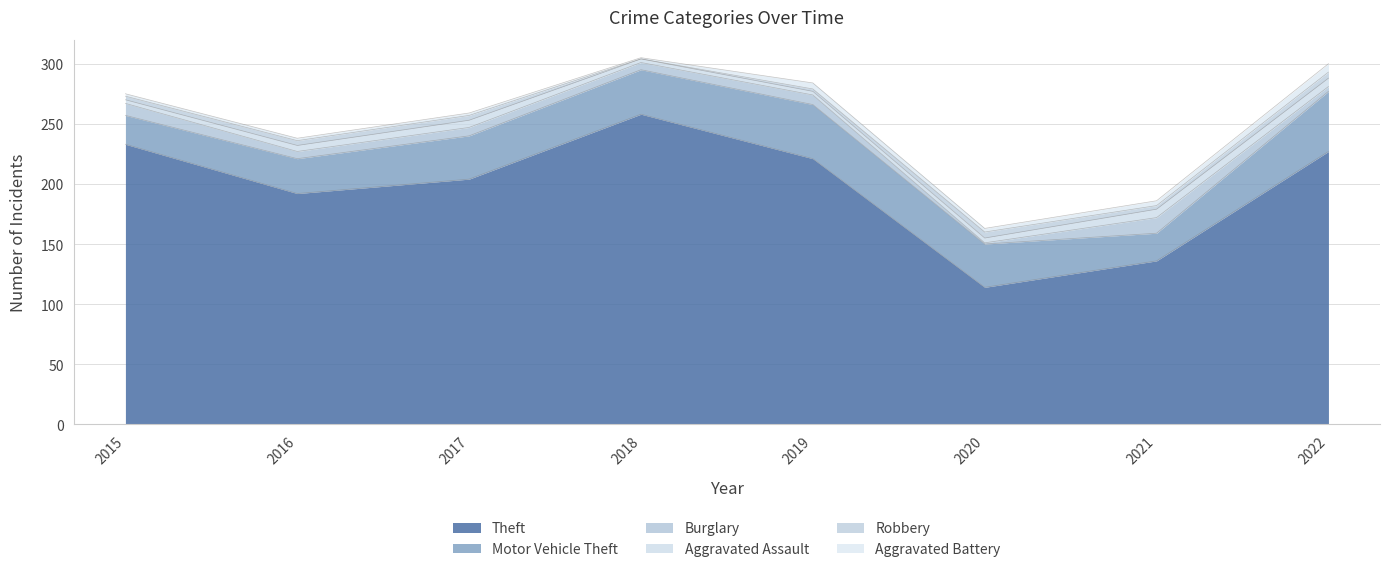

Rank the series at 2015 from lowest to highest value.

Aggravated Battery, Aggravated Assault, Robbery, Burglary, Motor Vehicle Theft, Theft